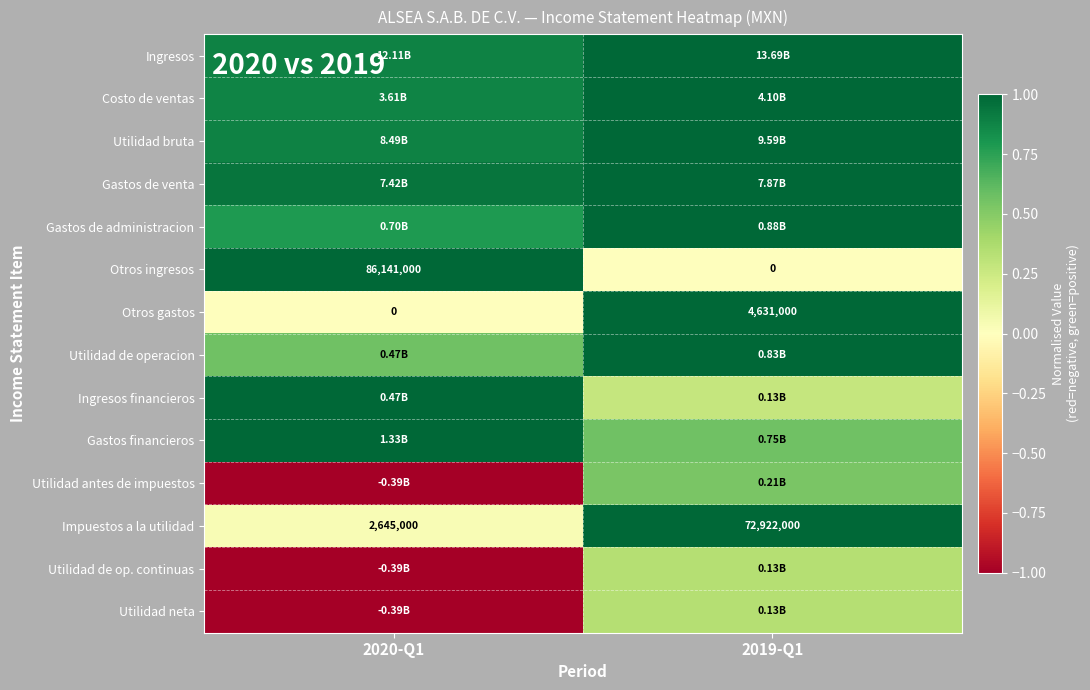

At which label is Utilidad neta closest to 0?

2019-Q1